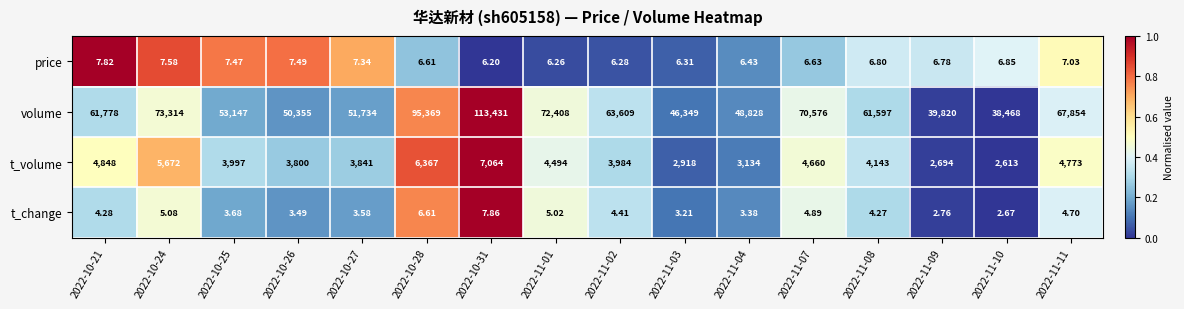

Is the value of price at 2022-11-03 greater than the value of volume at 2022-11-02?

No